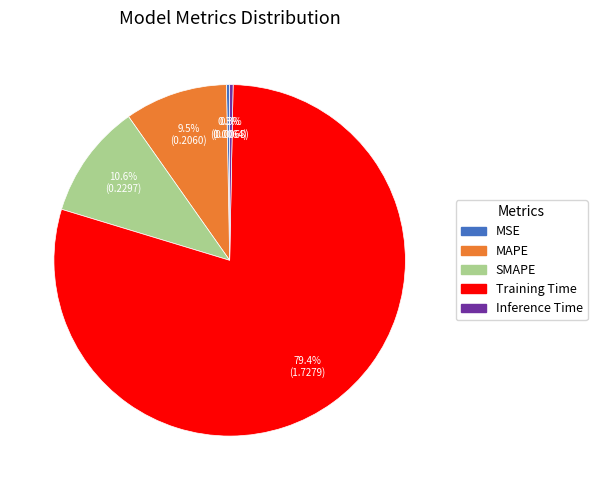

True or false: MAPE accounts for 1% of the total.

False